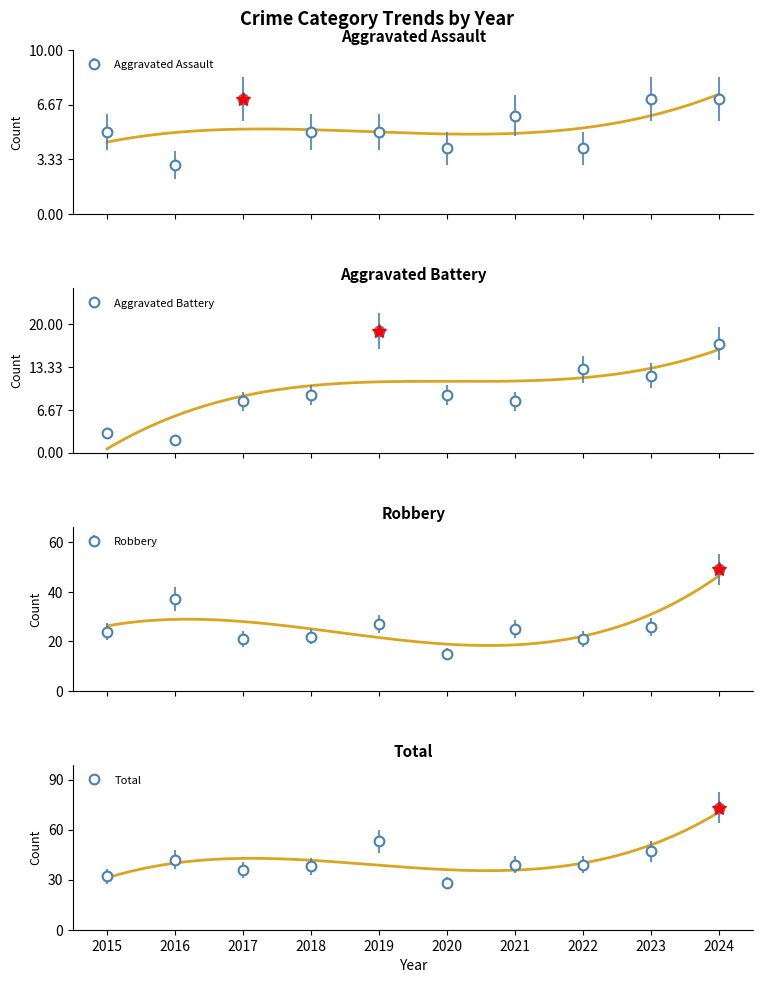

What is the sum of all Robbery values?

267